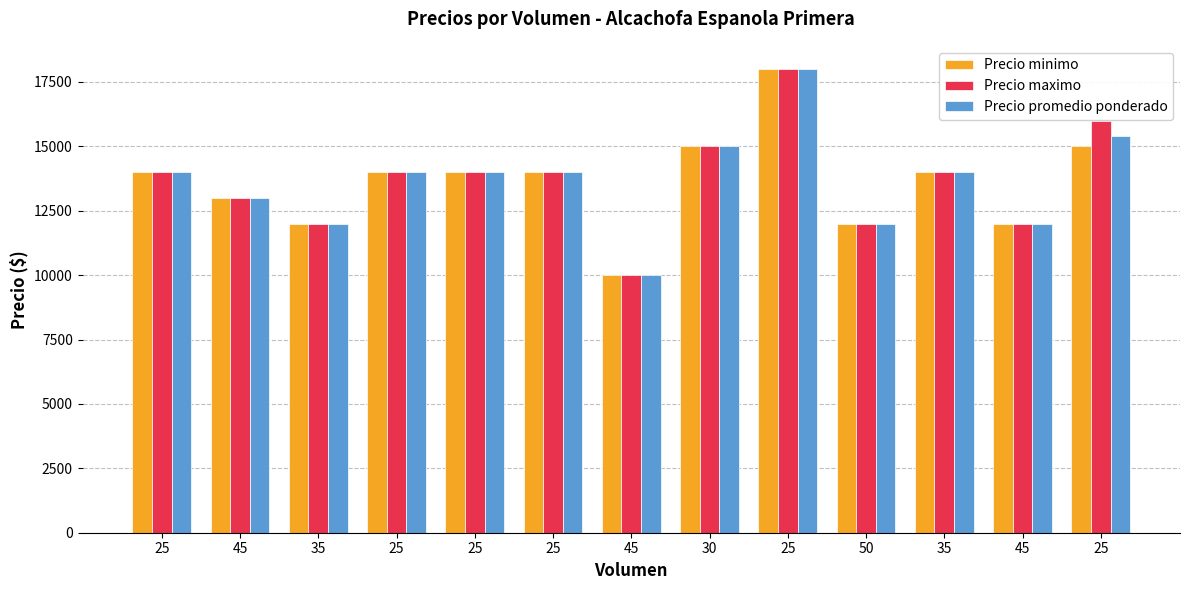

How many data points in Precio promedio ponderado are less than 14000?

5